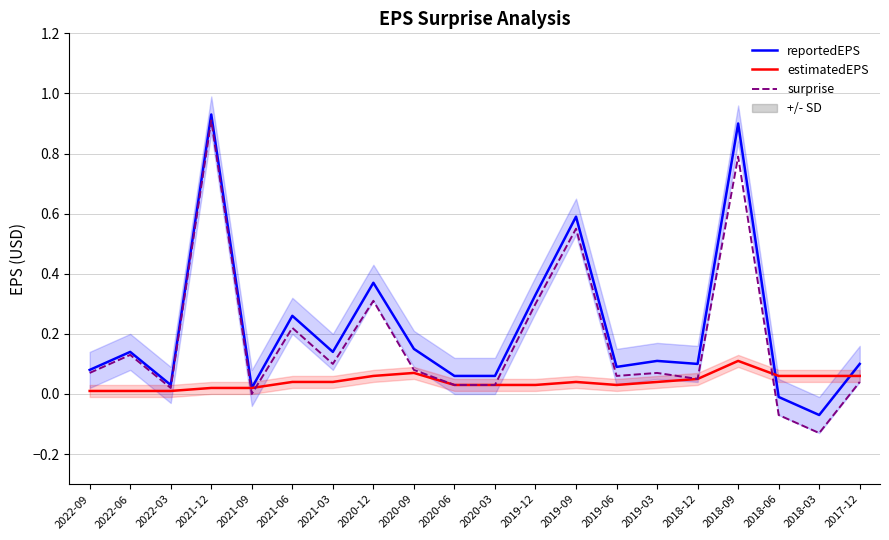

The surprise series shows -0.0 at 2018-06. True or false?

False